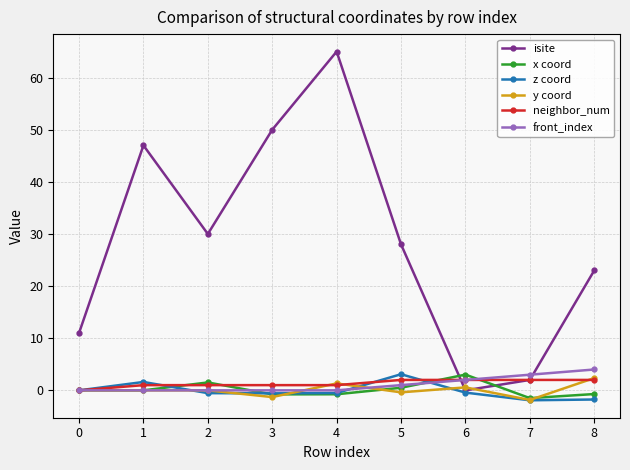

How many intersections are there between isite and y coord?

2